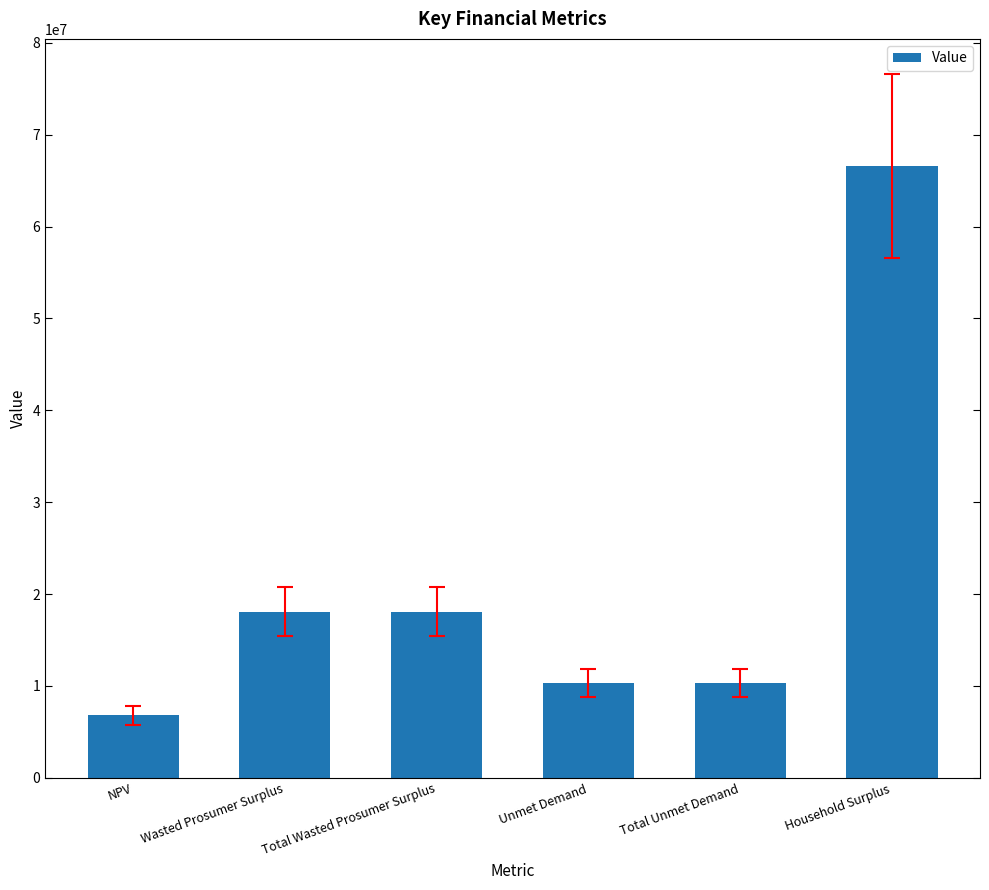

The value at Total Wasted Prosumer Surplus is 18093321.8. True or false?

True